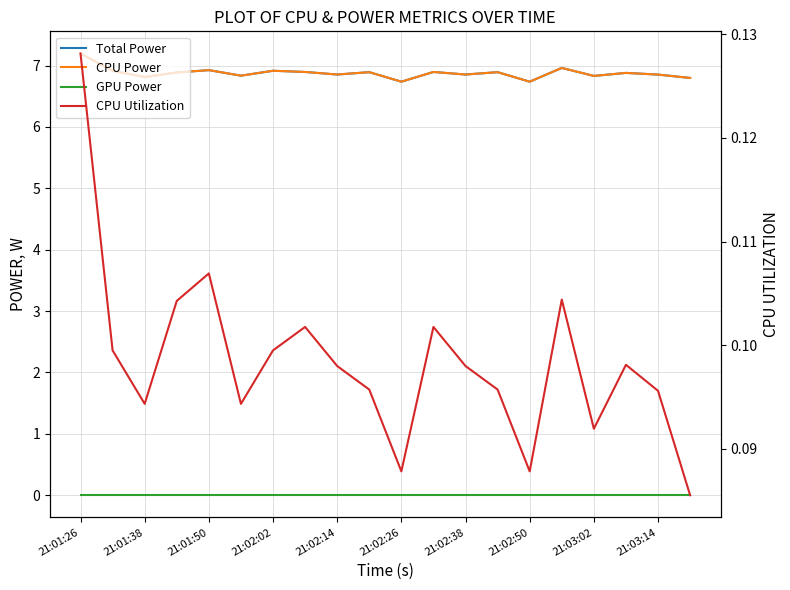

How many interior local peaks does the CPU Utilization series have?

5